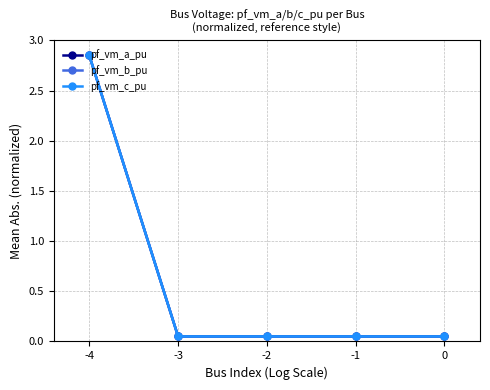

How many times do pf_vm_a_pu and pf_vm_c_pu cross each other?

2